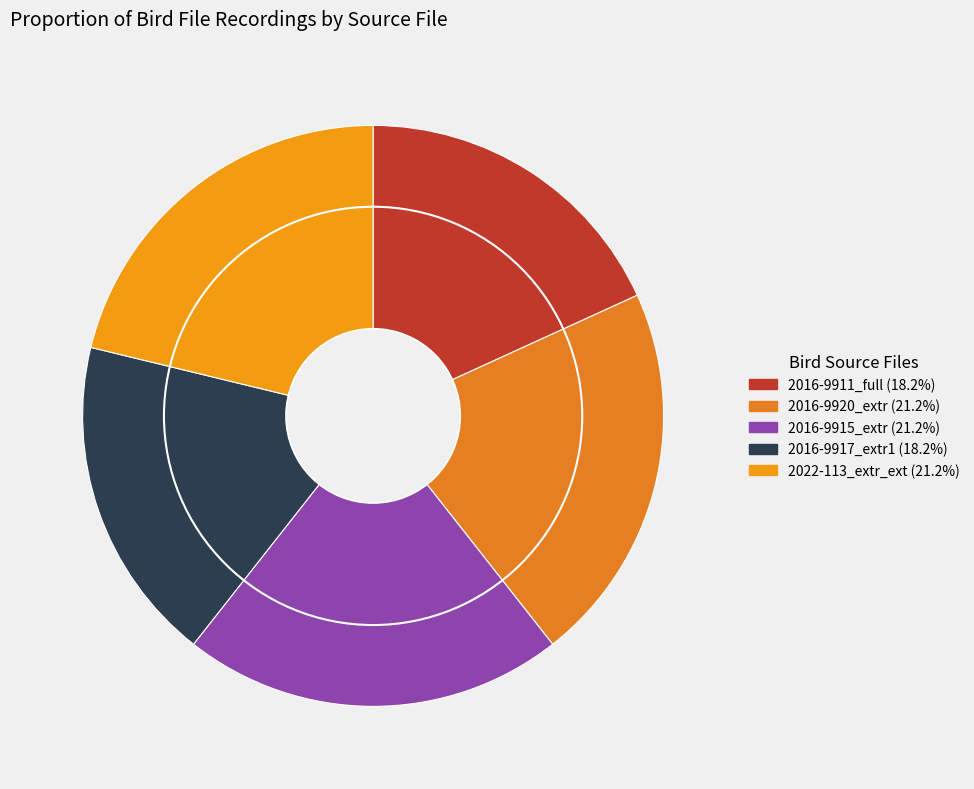

What is the largest slice in the pie chart?

MNHN-SO-2016-9920_extr.wav